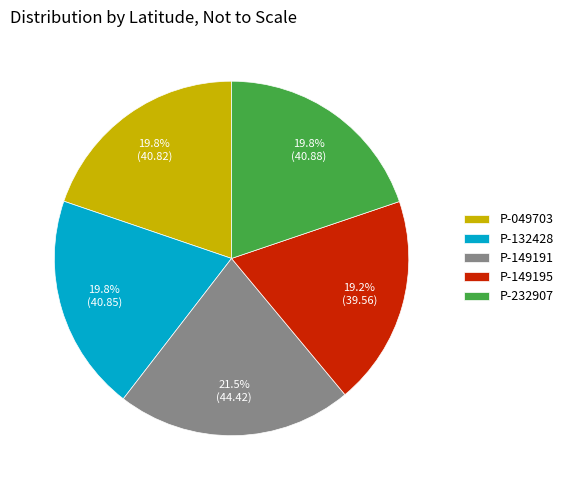

True or false: P-132428 accounts for 27% of the total.

False